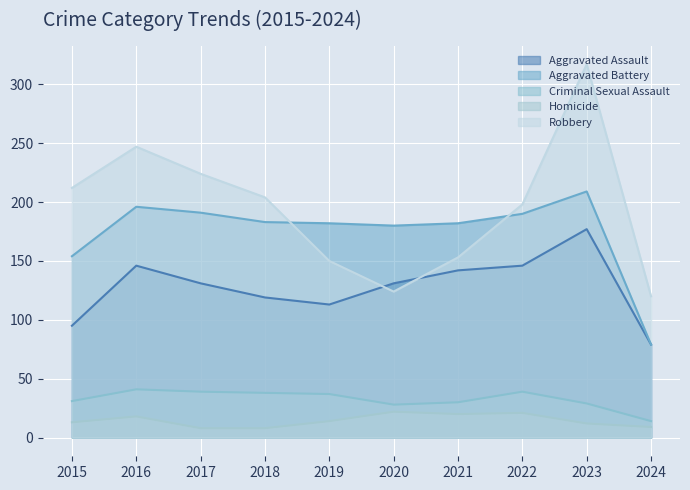

At which label does Homicide first exceed 14?

2016